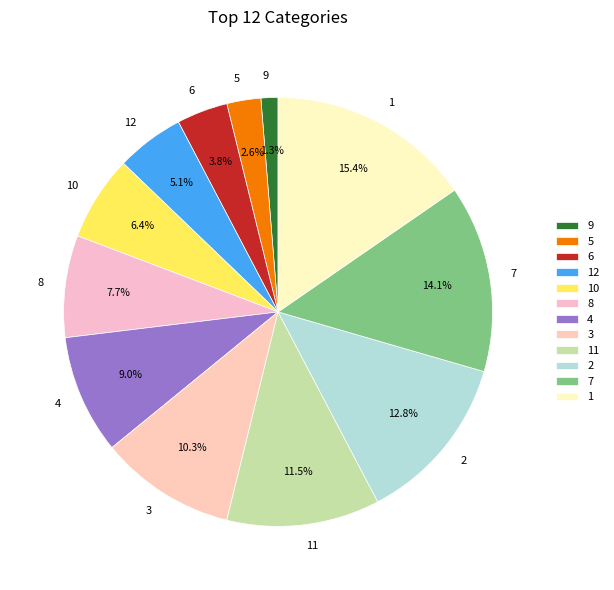

Does 7 represent more than half of the total?

No